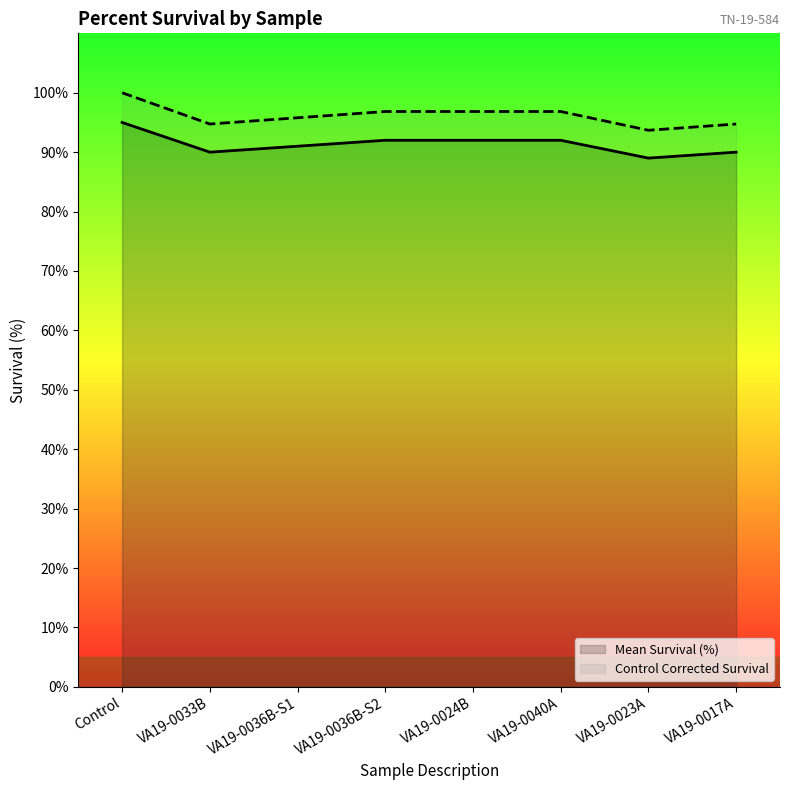

What is the sum of the Mean Survival (%) values at VA19-0036B-S2 and VA19-0023A?

181.0